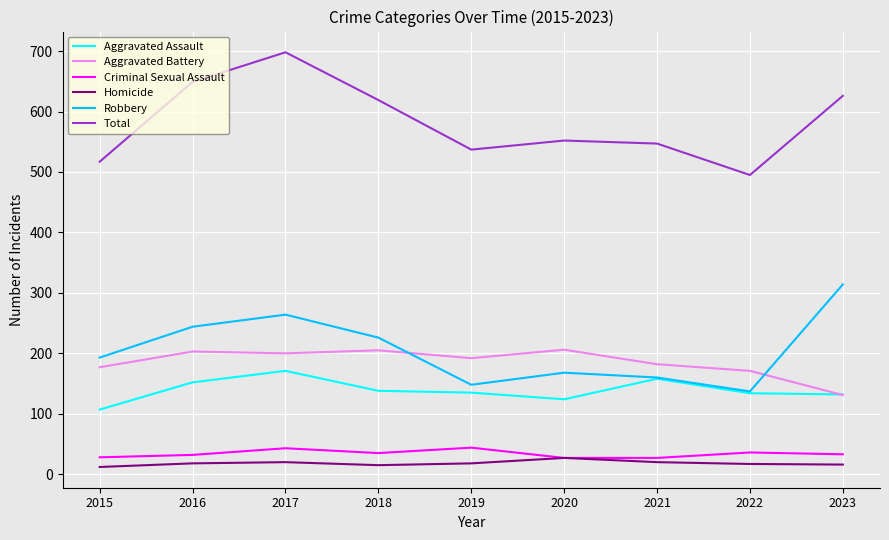

True or false: Homicide has a value of 20 at 2017.

True